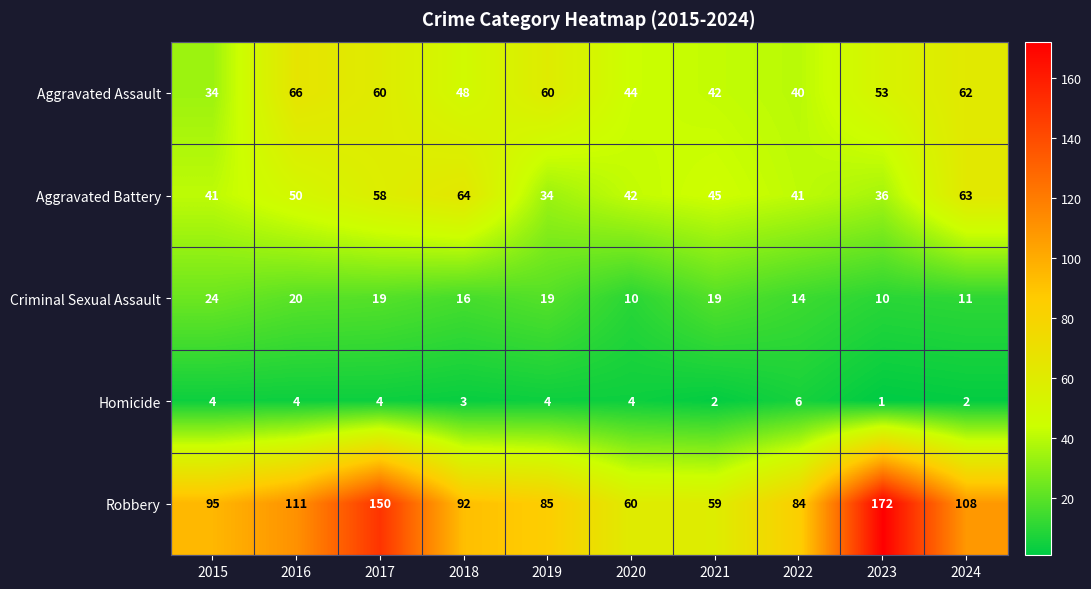

What is the minimum value for Aggravated Assault?

34